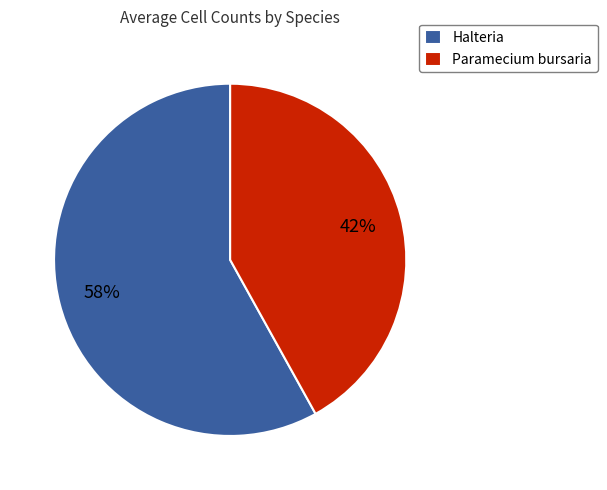

Which category has the biggest portion of the pie?

Halteria